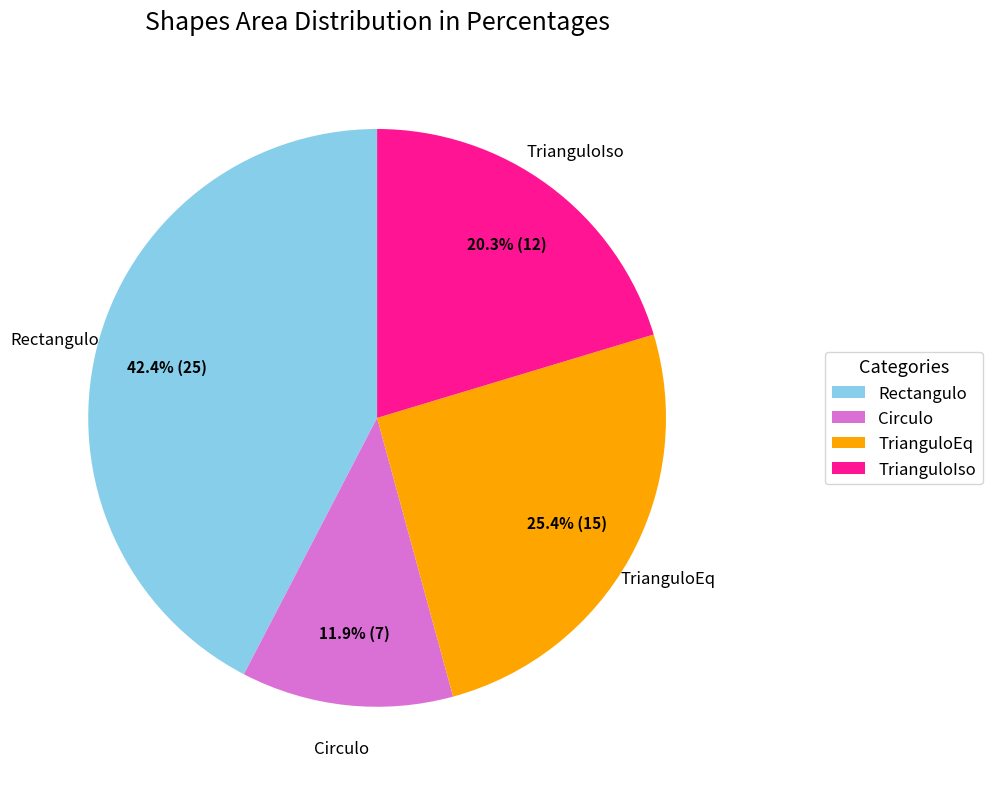

How many slices are in this pie chart?

4